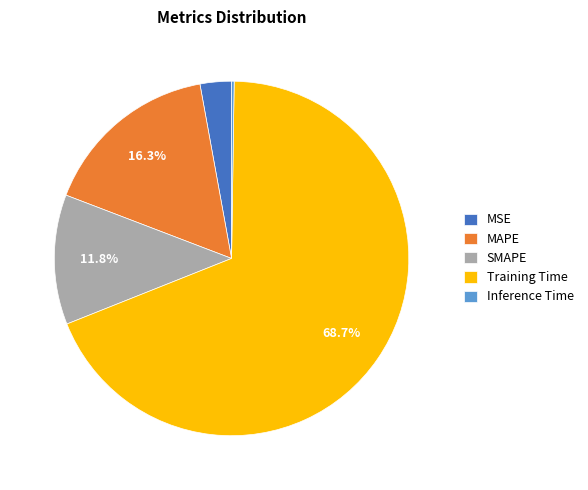

Is Training Time the majority of the pie?

Yes